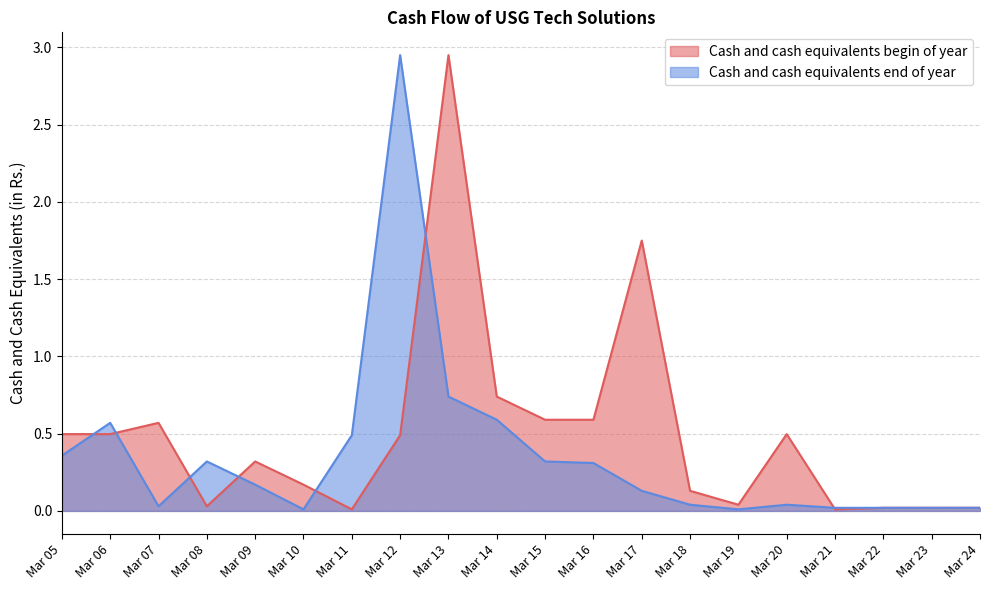

True or false: Cash and cash equivalents begin of year has more than 0 interior local peaks.

True